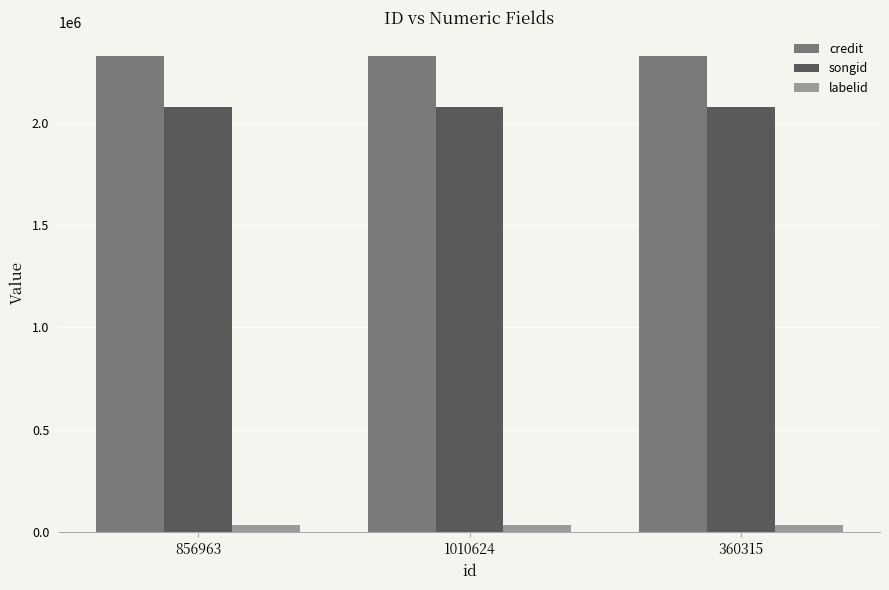

What is the difference between the highest and lowest values at 1010624?

2287641